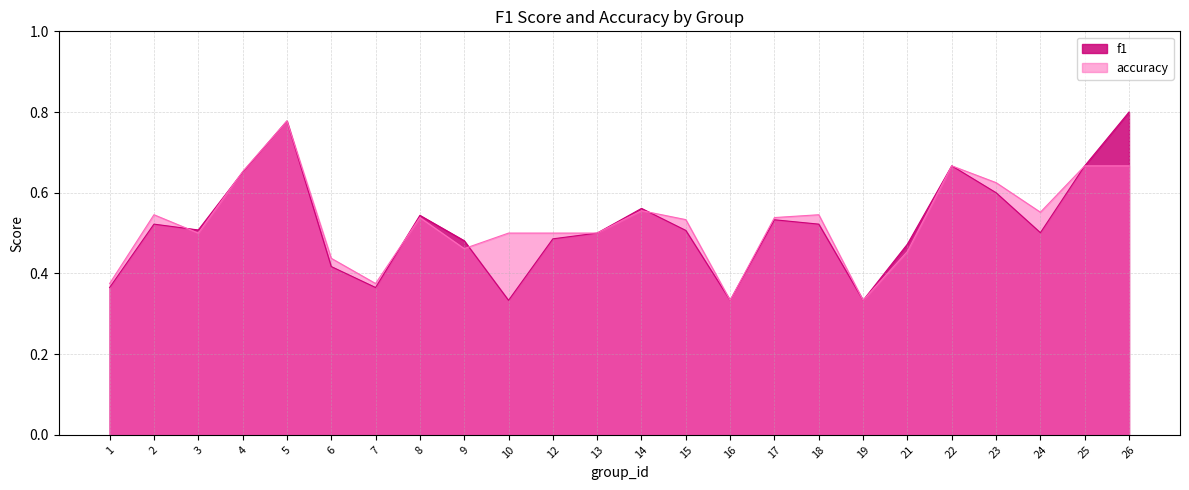

What is the value of the accuracy point at the 7th from the left?

0.4